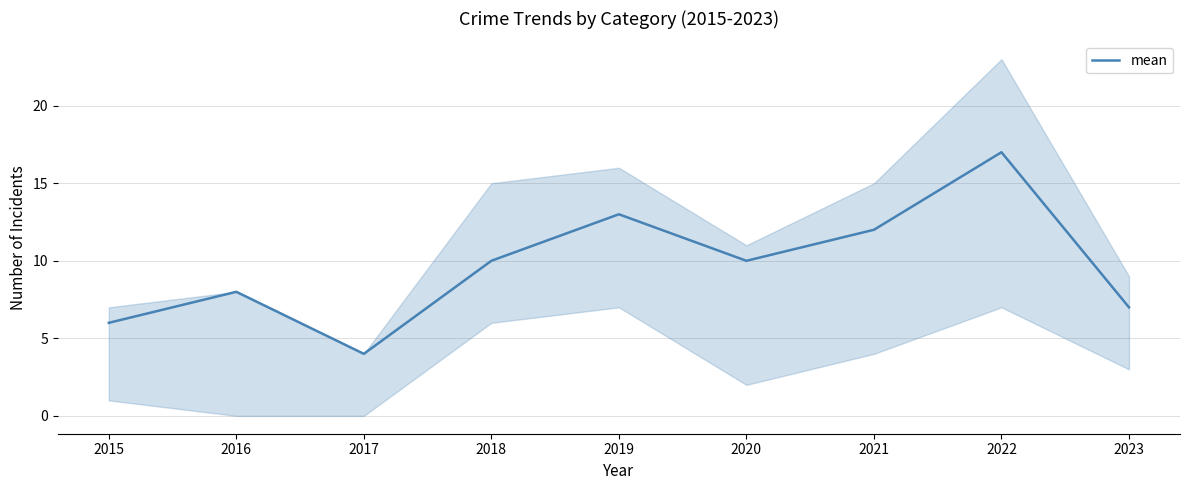

What is the difference between the maximum and minimum values?

13